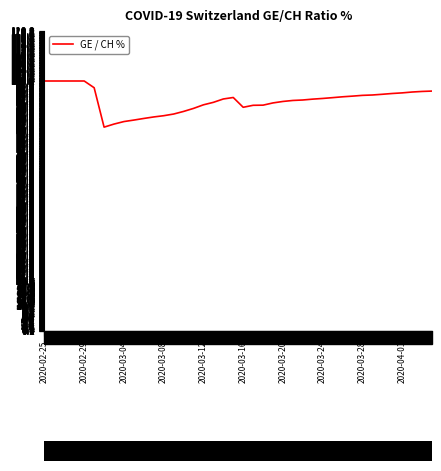

Does the chart have visible grid lines?

No